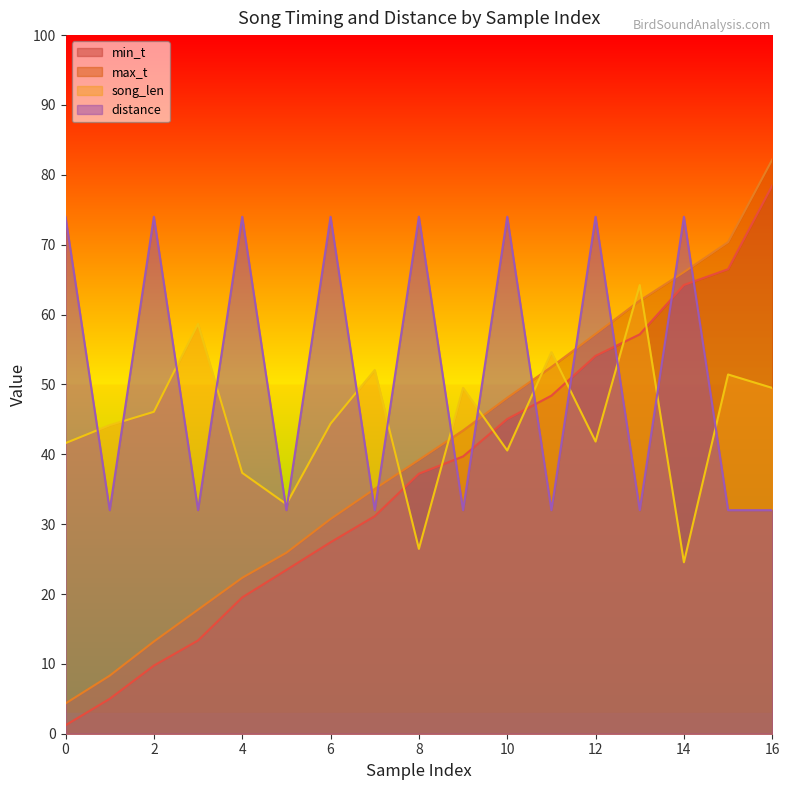

The value of min_t at 10 is 45.0. True or false?

True